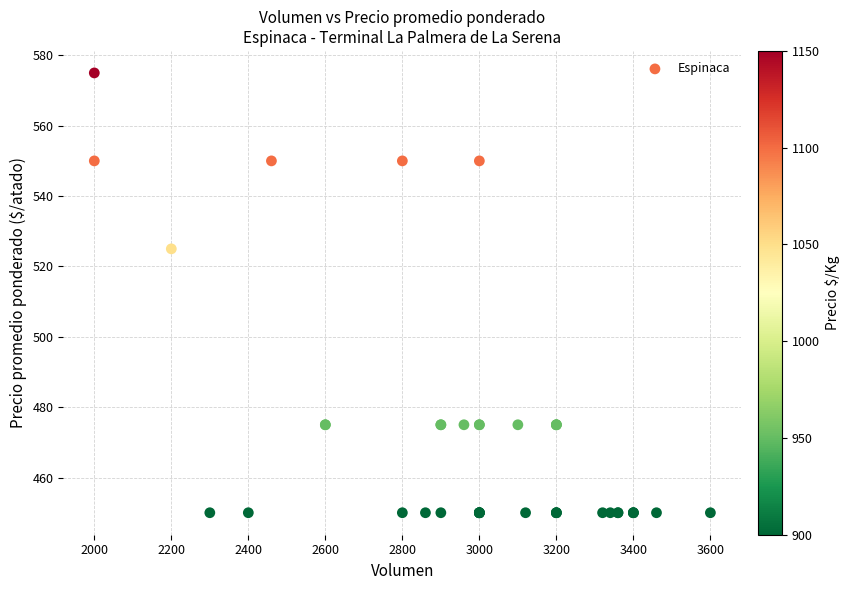

What Y value in the scatter plot is closest to 512?

525